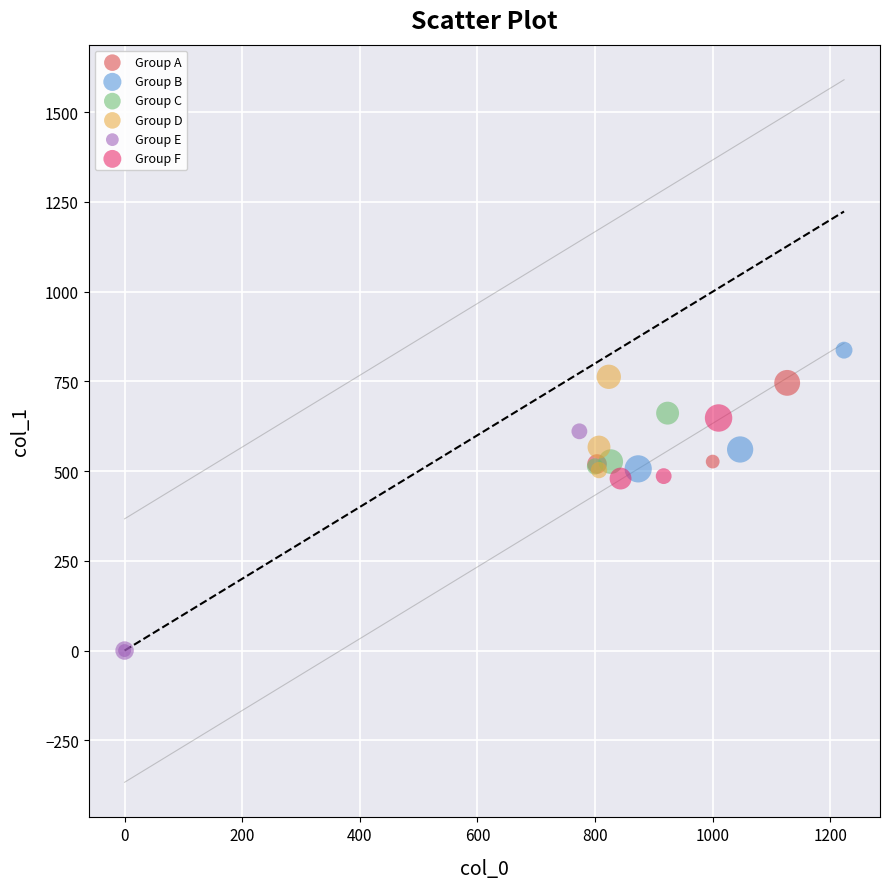

What are all the series names shown in the legend?

Group A, Group B, Group C, Group D, Group E, Group F